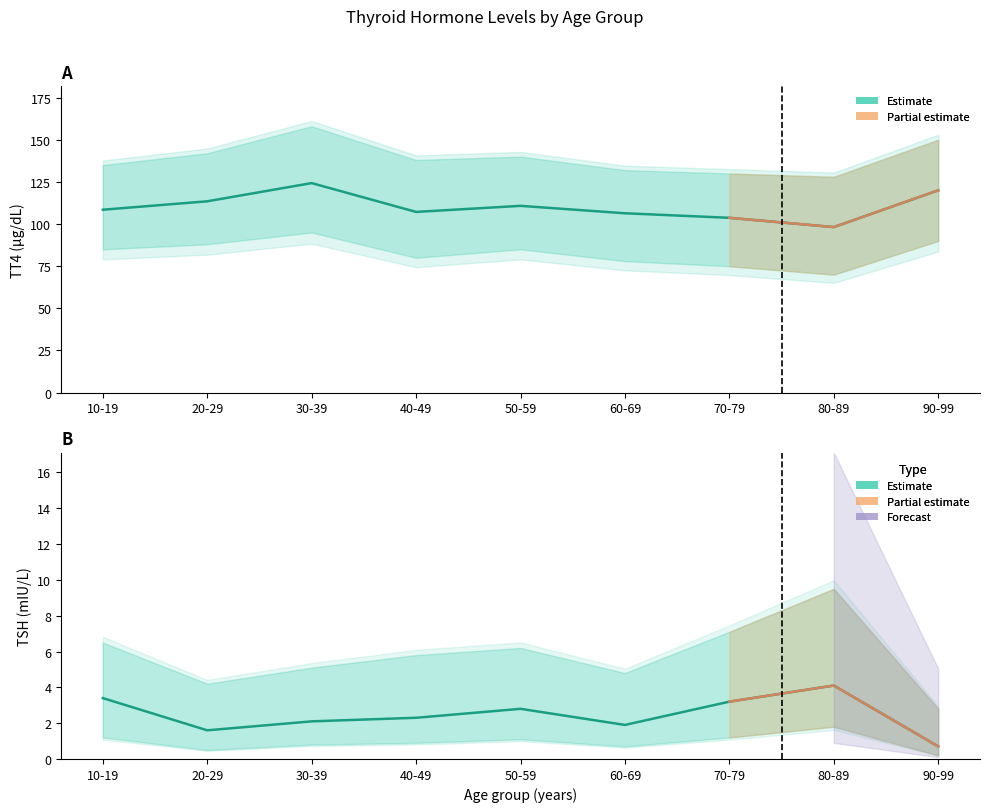

The value of TT4 at 20-29 is 149.1. True or false?

False